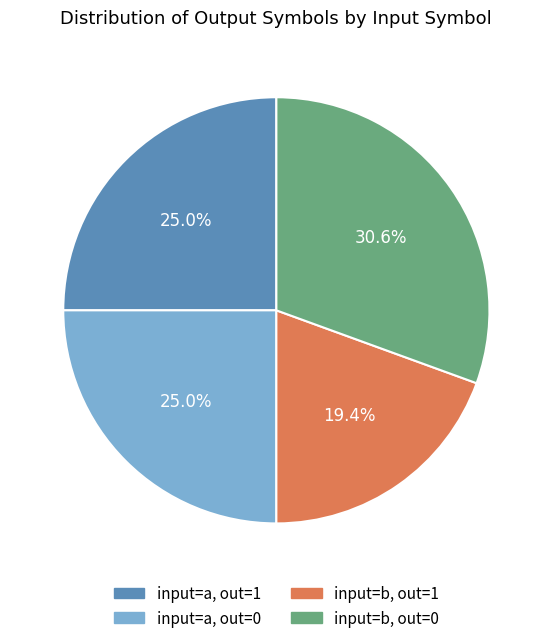

Does any single category account for the majority?

No